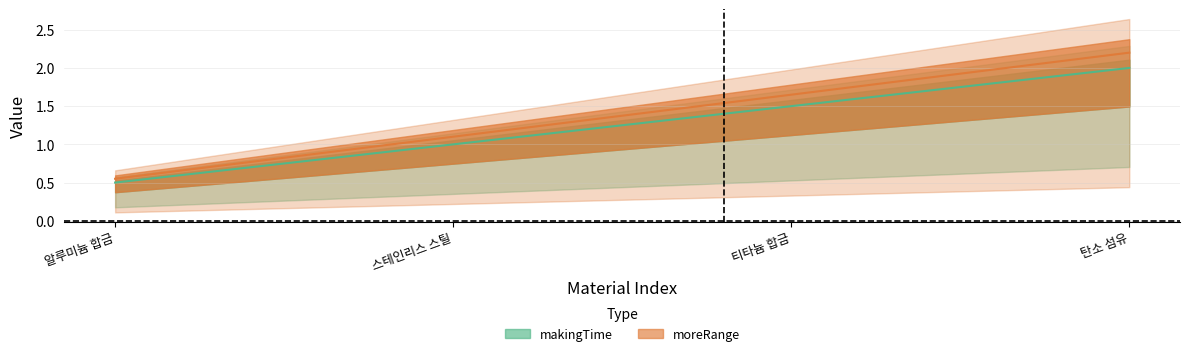

Which has a higher value, 알루미늄 합금 or 탄소 섬유?

탄소 섬유